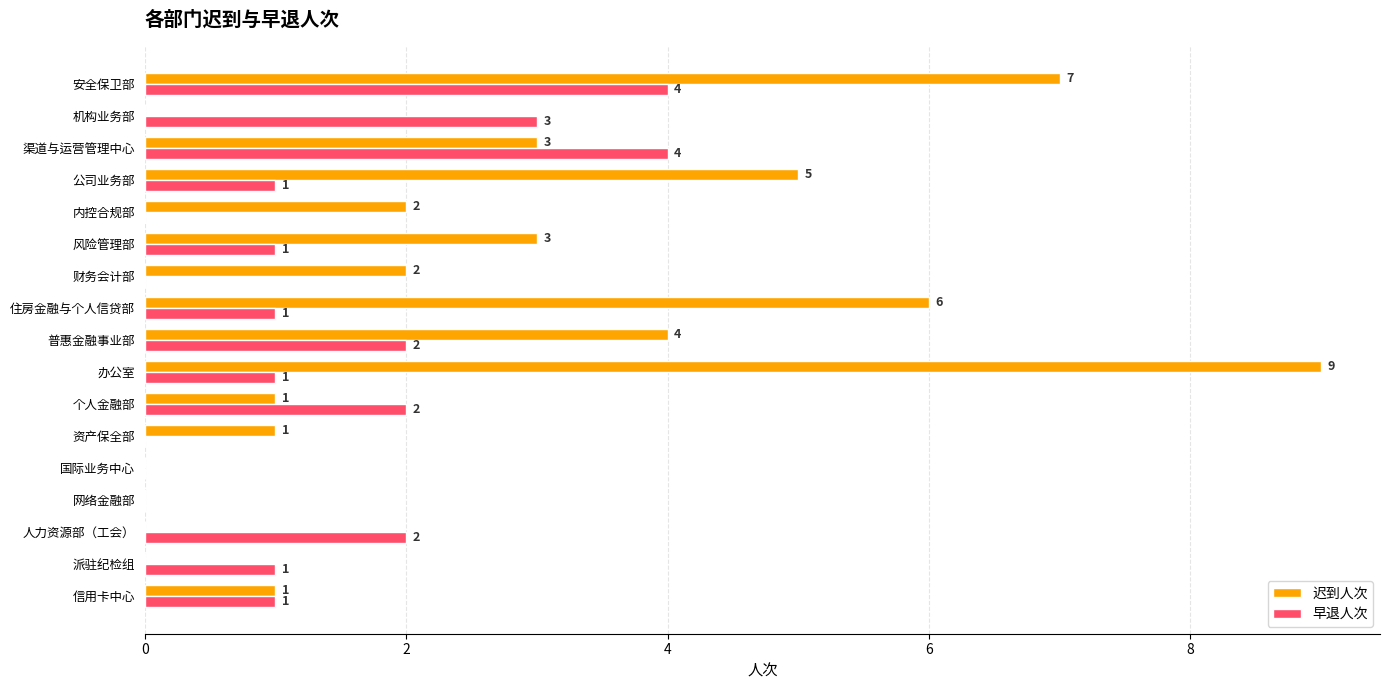

True or false: 早退人次 has a value of 1 at 办公室.

True